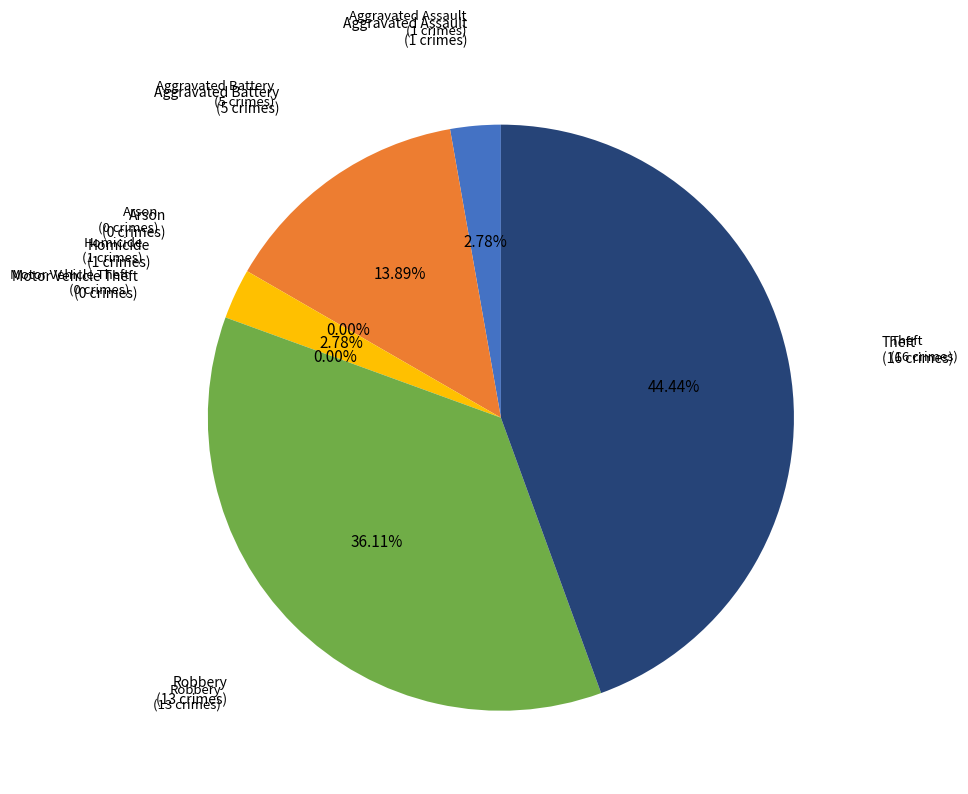

How many segments does this pie chart have?

7